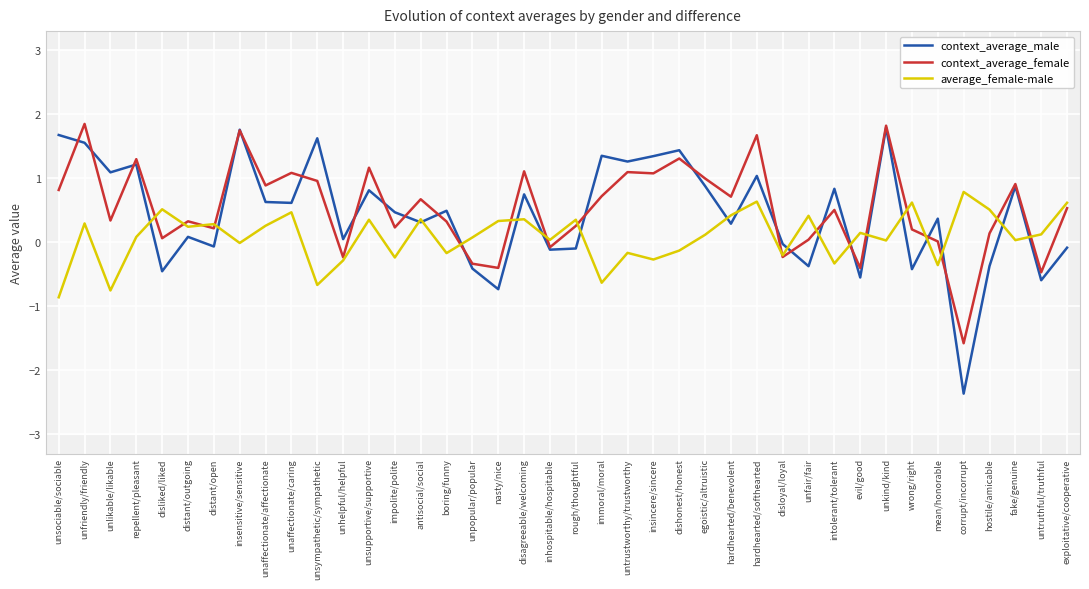

Is this an area chart (filled region under the line)?

No